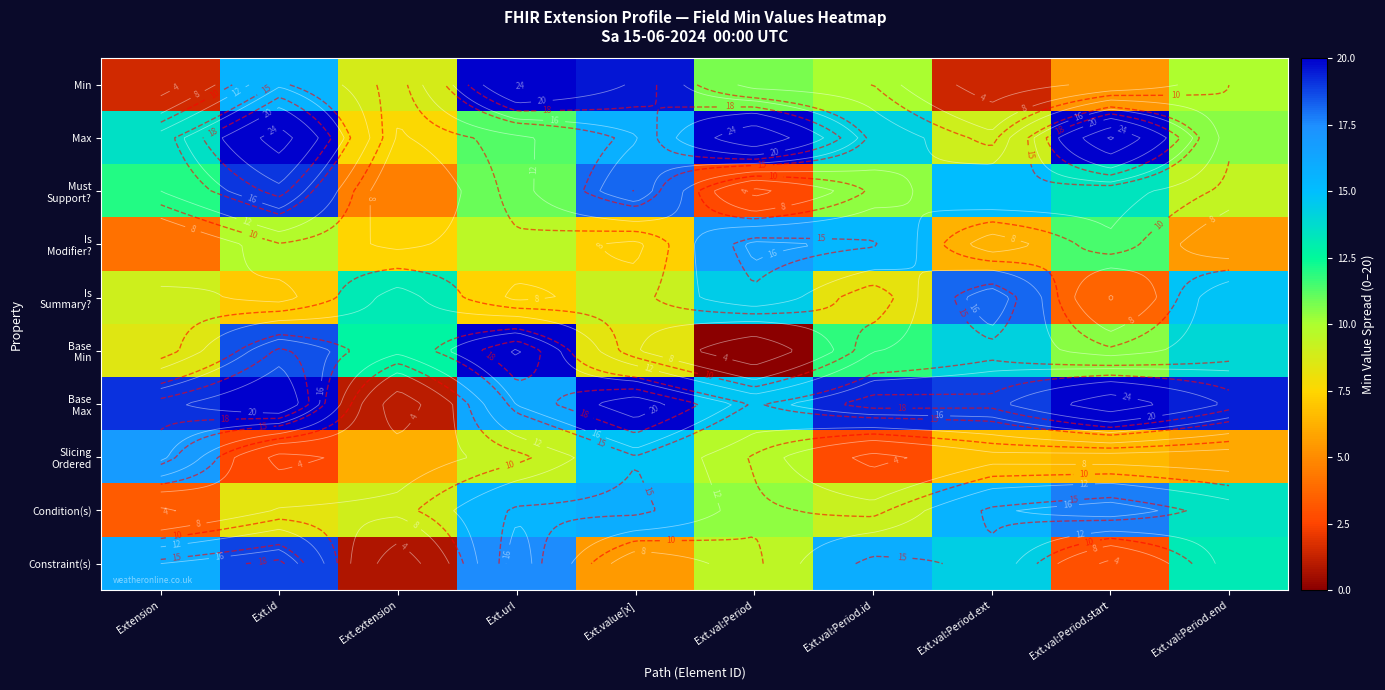

The value of Slicing Ordered at Ext.id is 1.4. True or false?

False